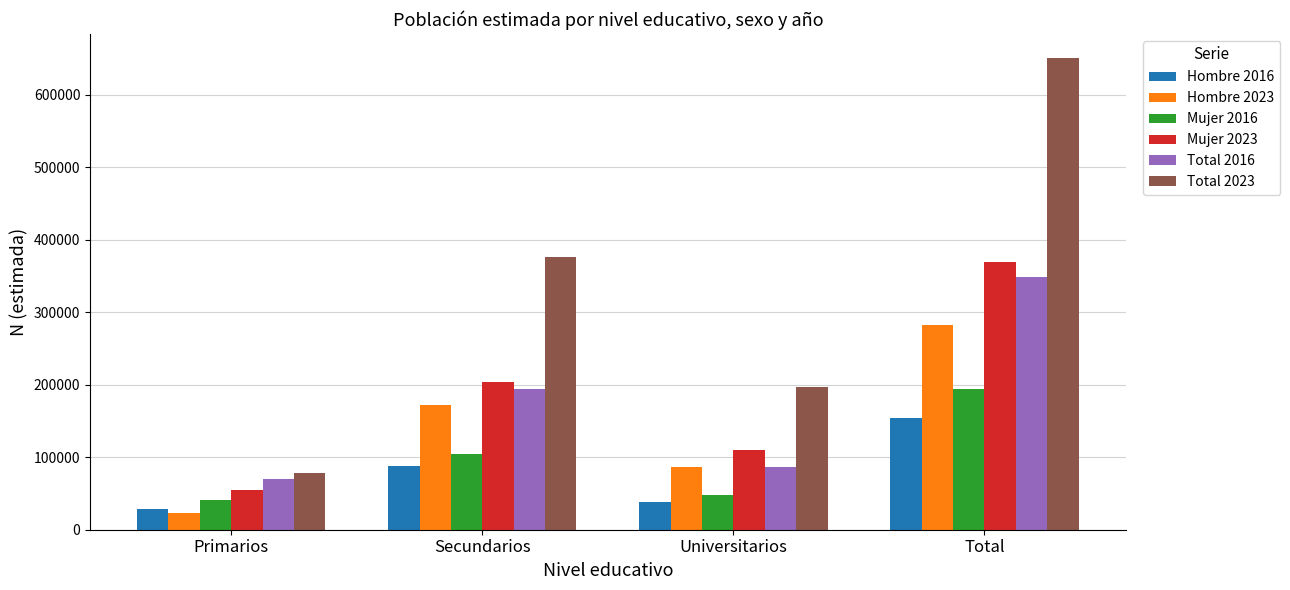

What position from the right is Universitarios?

2